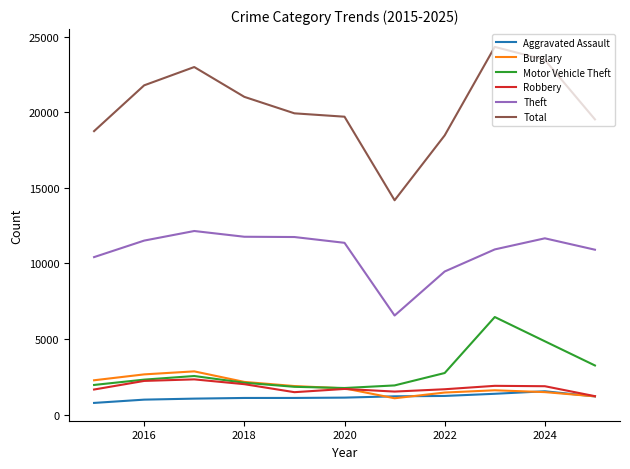

True or false: Burglary and Total cross at least once.

False